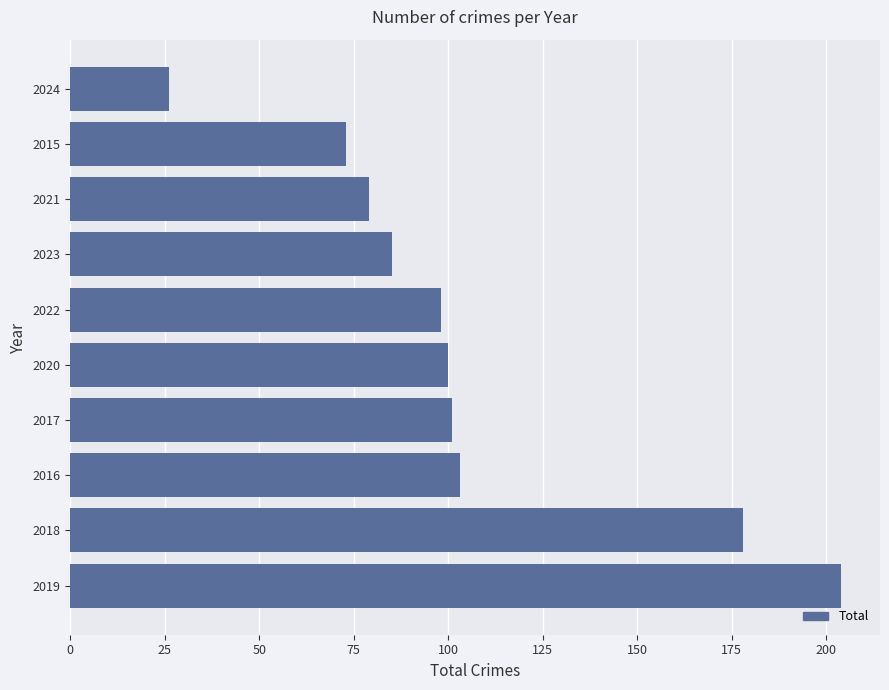

True or false: the data shows 18 at 2024.

False